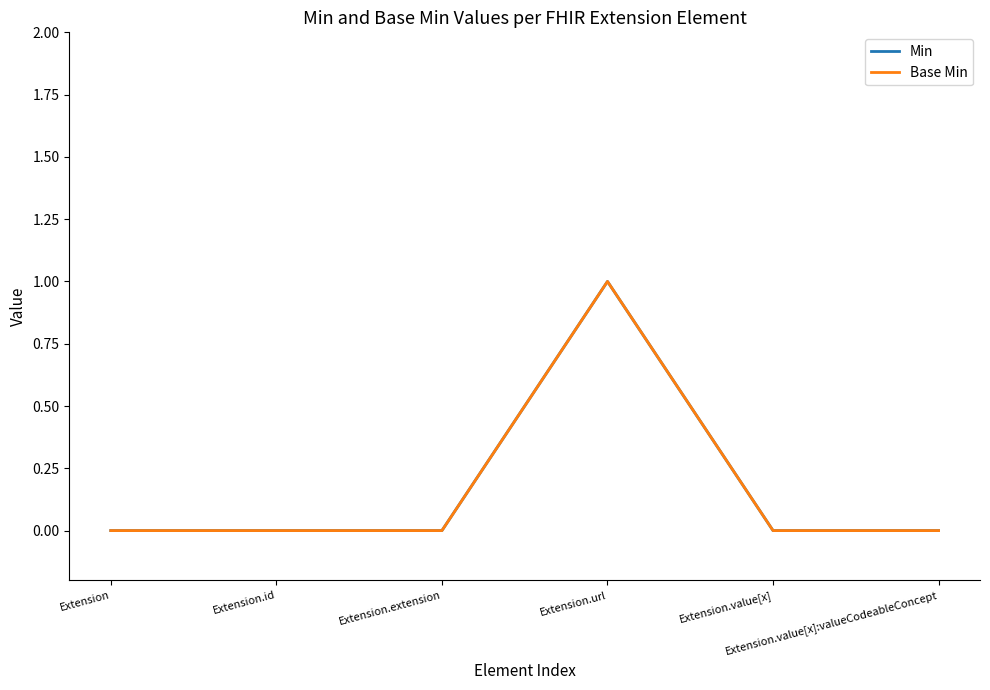

Is this an area chart (filled region under the line)?

No